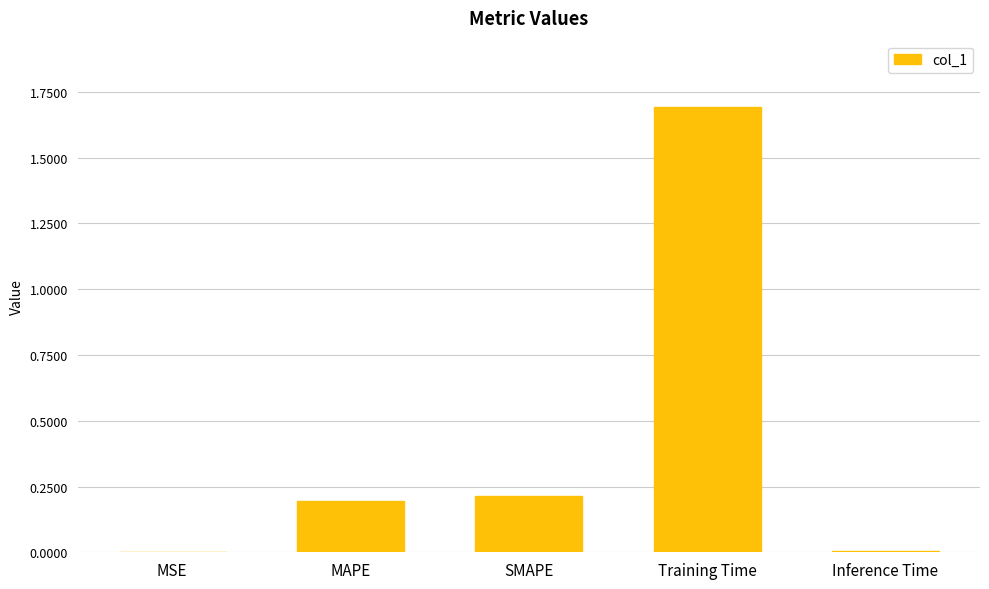

What is the average value?

0.4